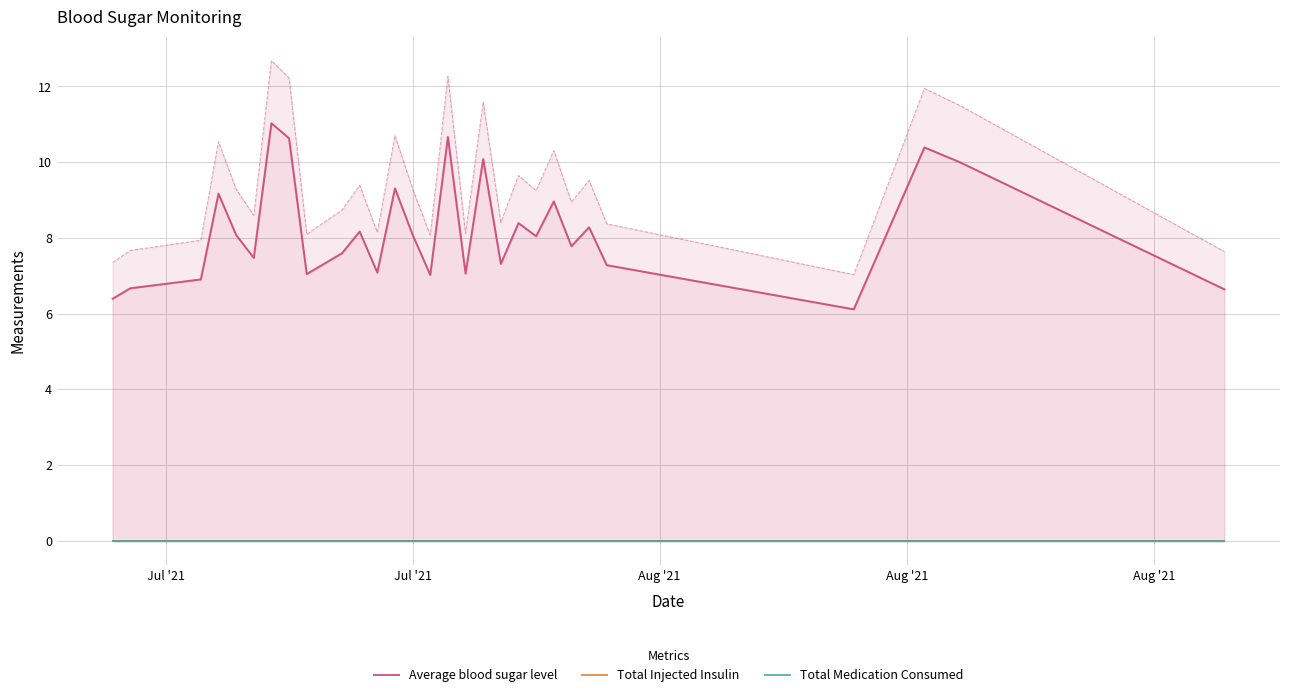

How many categories are shown in the chart?

29